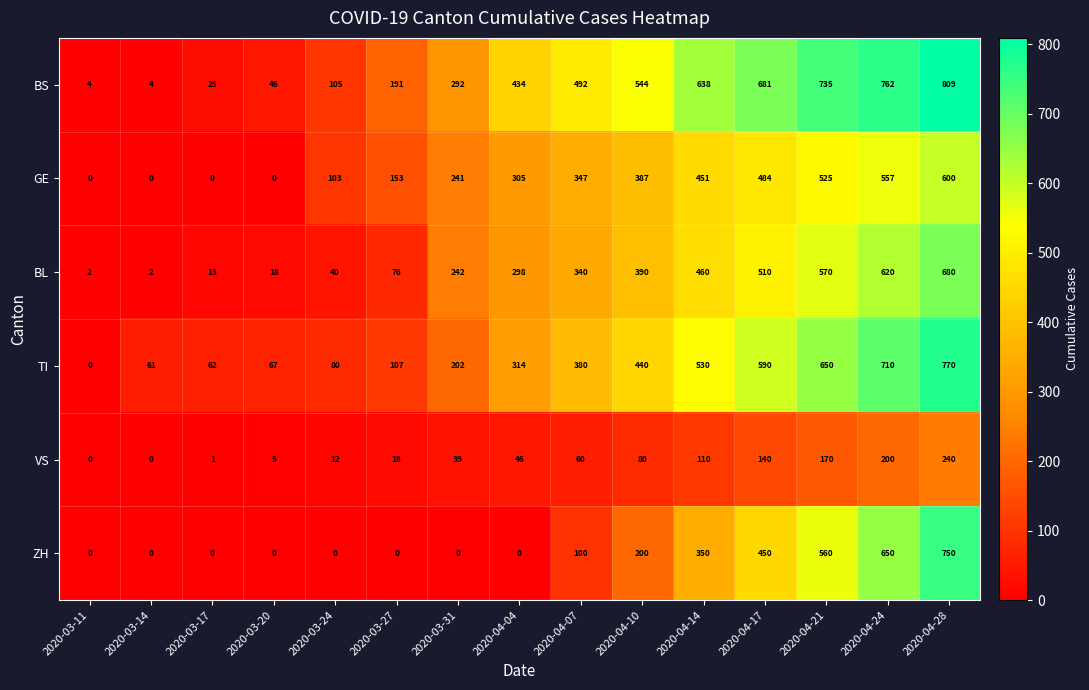

At which category does the chart reach its peak across all series?

2020-04-28